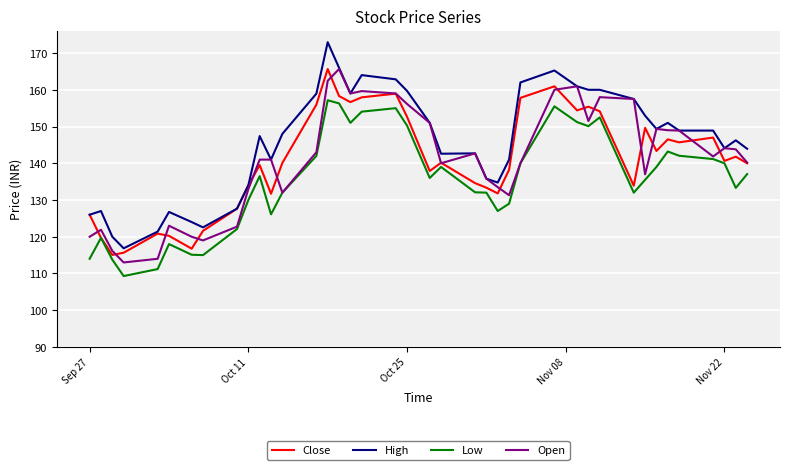

Which series has the largest total across all categories?

High